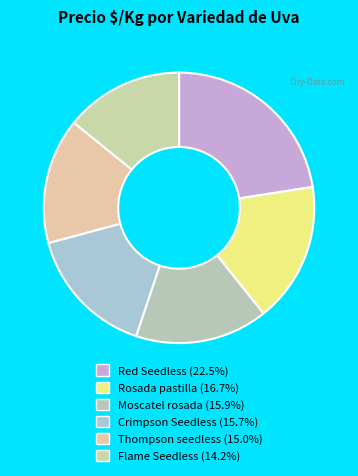

How many segments does this pie chart have?

6